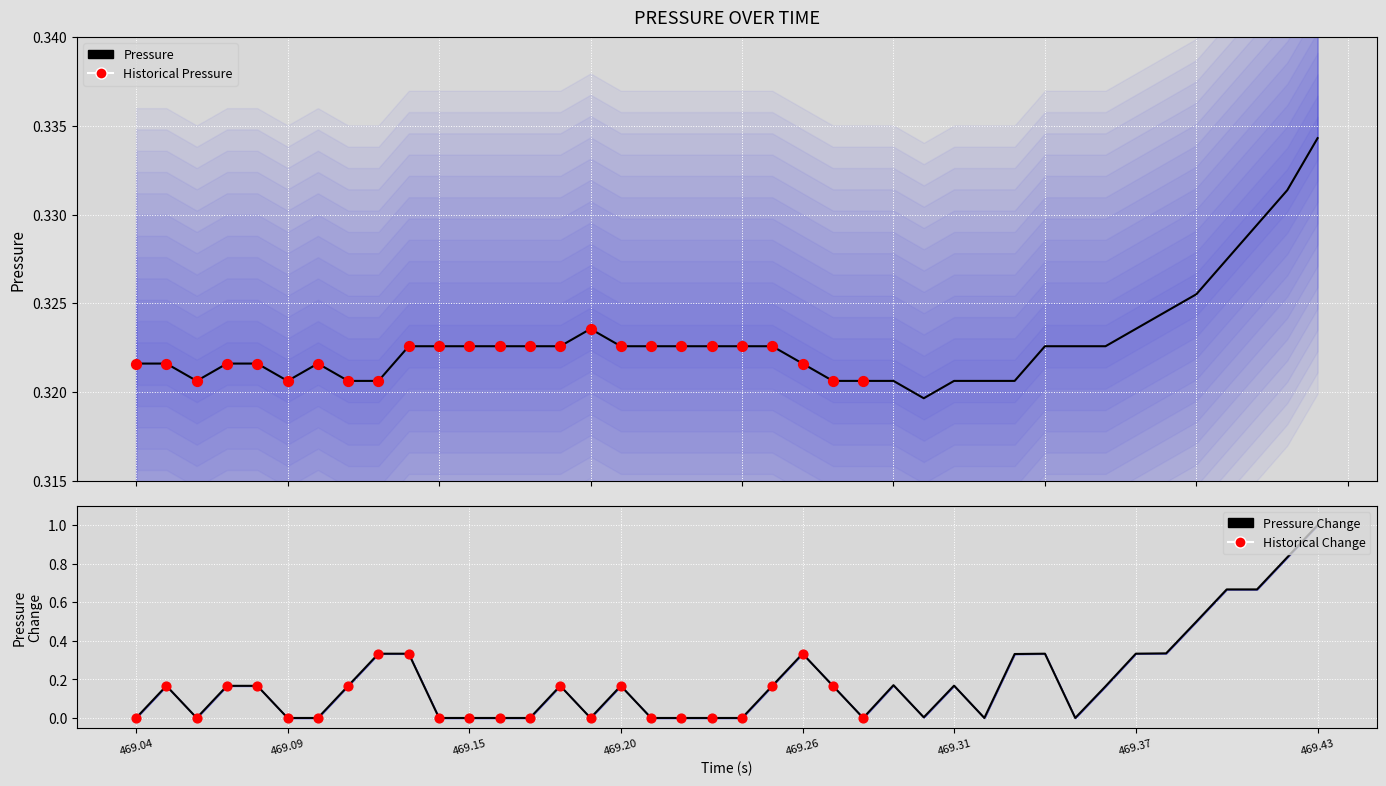

Between 19 and 39, which is larger?

39